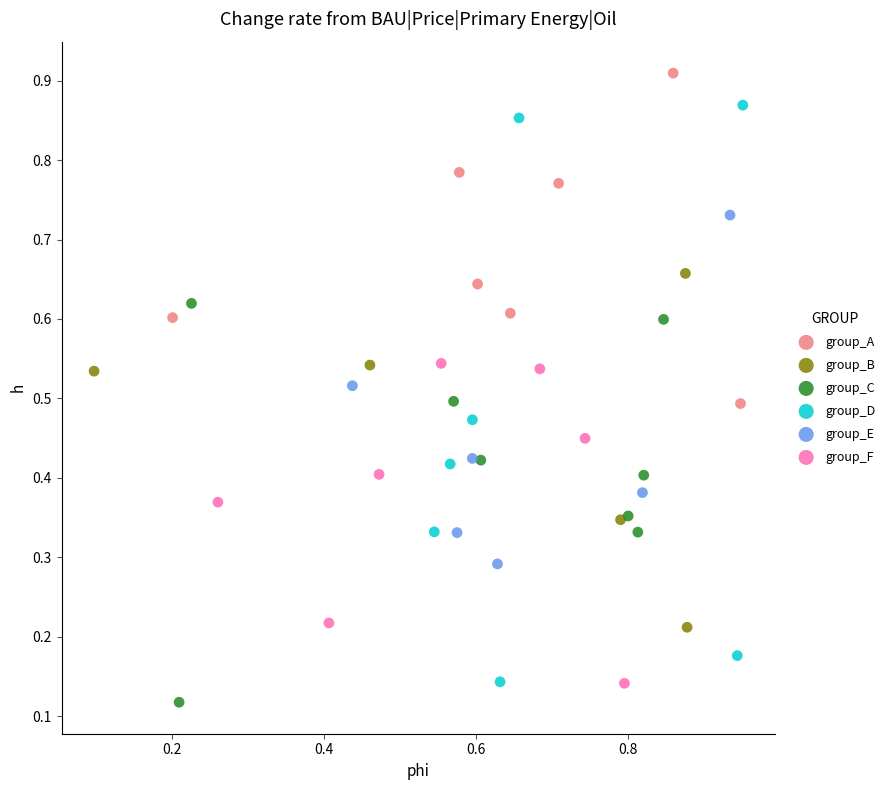

What are all the series names shown in the legend?

group_A, group_B, group_C, group_D, group_E, group_F